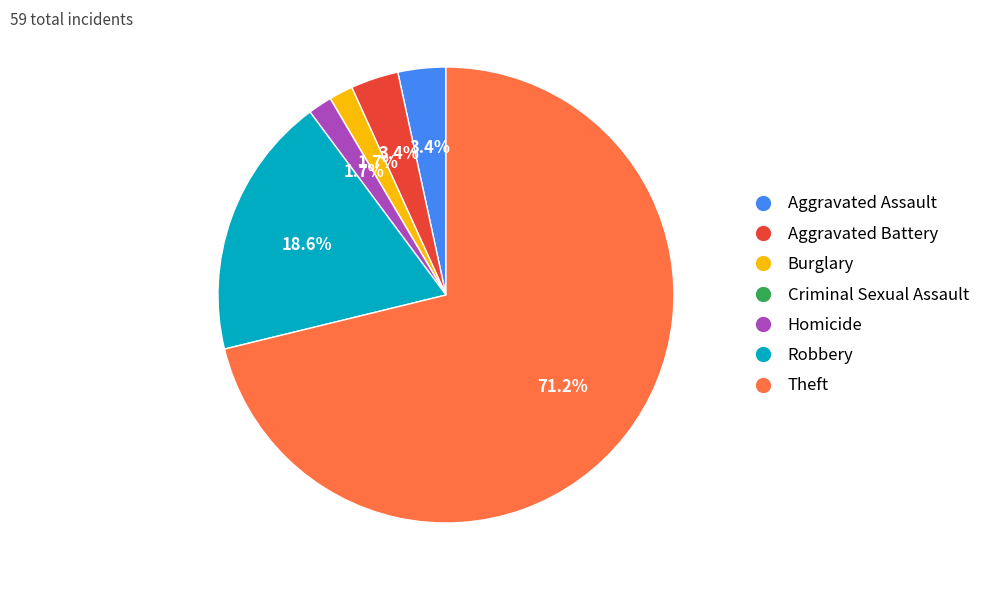

Between Aggravated Assault and Burglary, which is larger?

Aggravated Assault